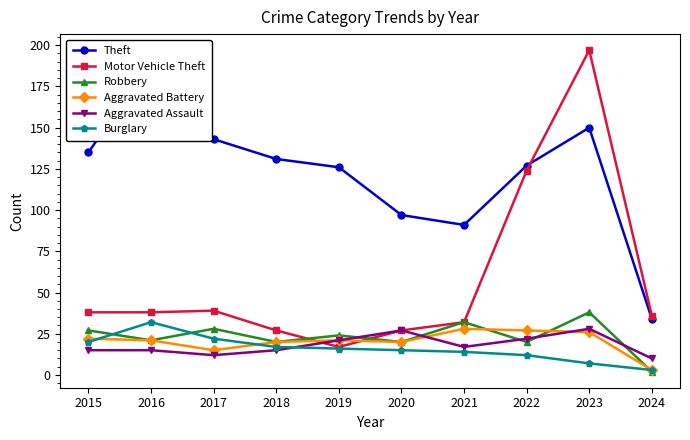

What is the average value of the Motor Vehicle Theft series?

58